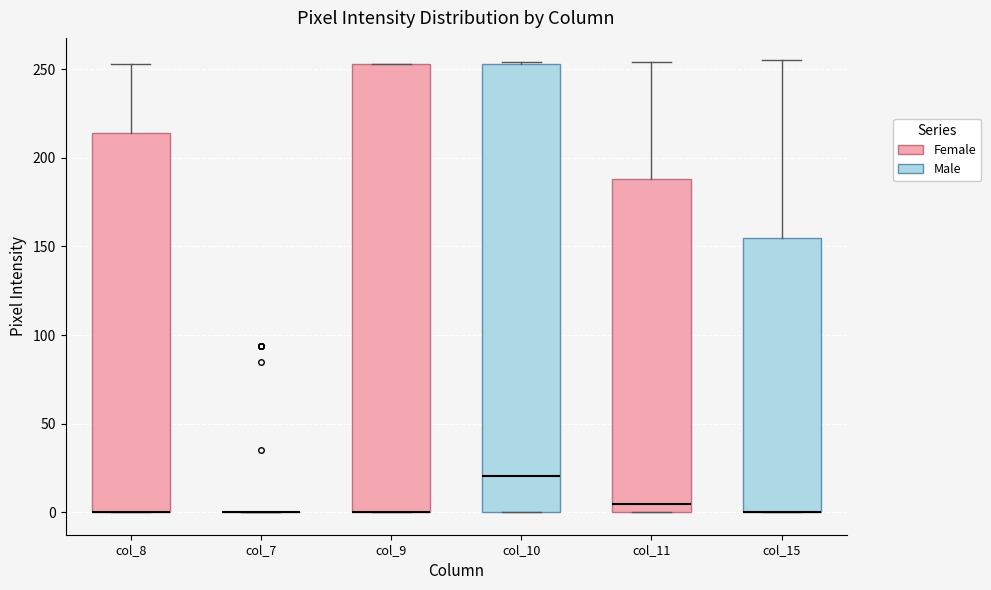

Reading left to right, read every box against the y-axis: the position of its median line, the range the box covers, and the ends of its whiskers. The values are not printed on the chart, so give them approximately, as read against the axis.

col_8 (Female): median 0 (drawn on the box's lower edge), box 0 to 215, whiskers 0 to 255
col_8 (Male): box collapsed to a line at 0, whiskers 0 to 0
col_9 (Female): median 0 (drawn on the box's lower edge), box 0 to 255, whiskers 0 to 255
col_9 (Male): median 20, box 0 to 255, whiskers 0 to 255
col_11 (Female): median 5, box 0 to 190, whiskers 0 to 255
col_11 (Male): median 0 (drawn on the box's lower edge), box 0 to 155, whiskers 0 to 255